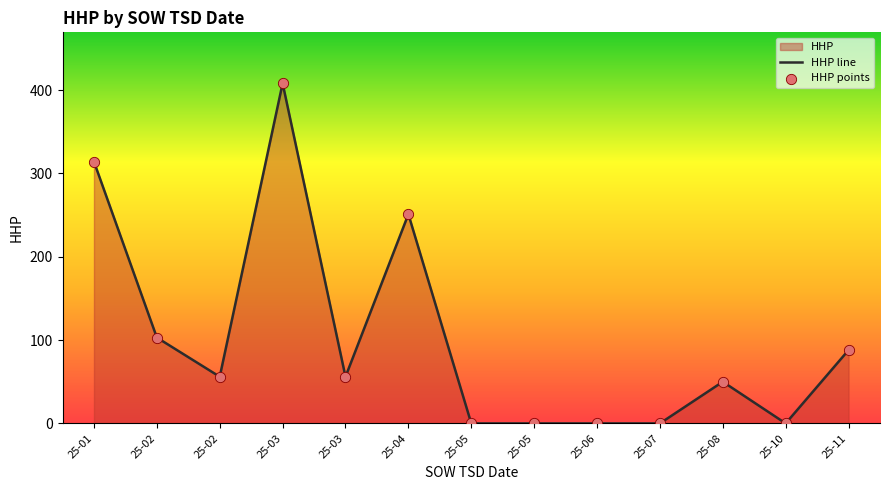

Which series contains the highest Y value?

HHP line